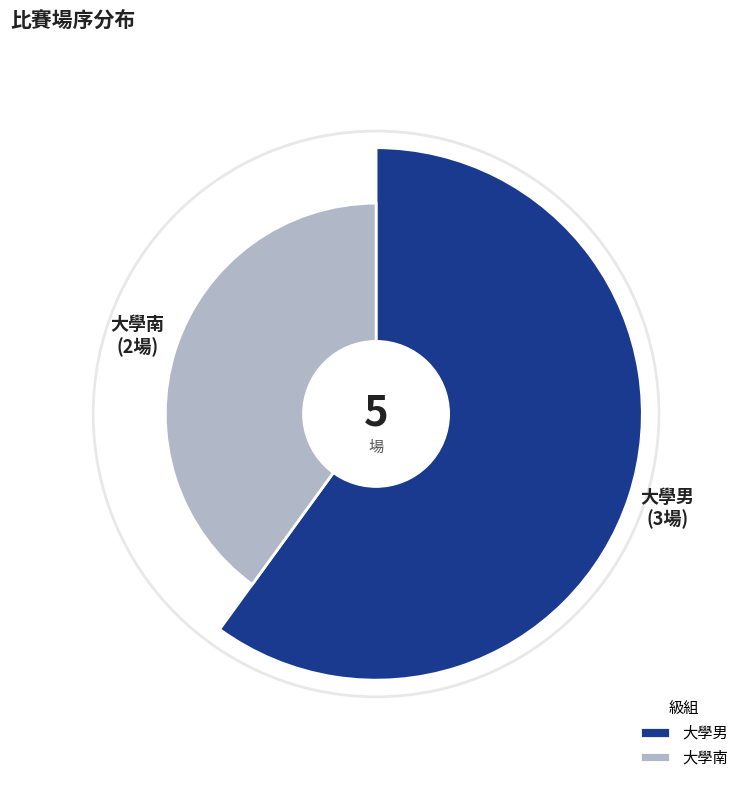

Which category has the biggest portion of the pie?

大學男